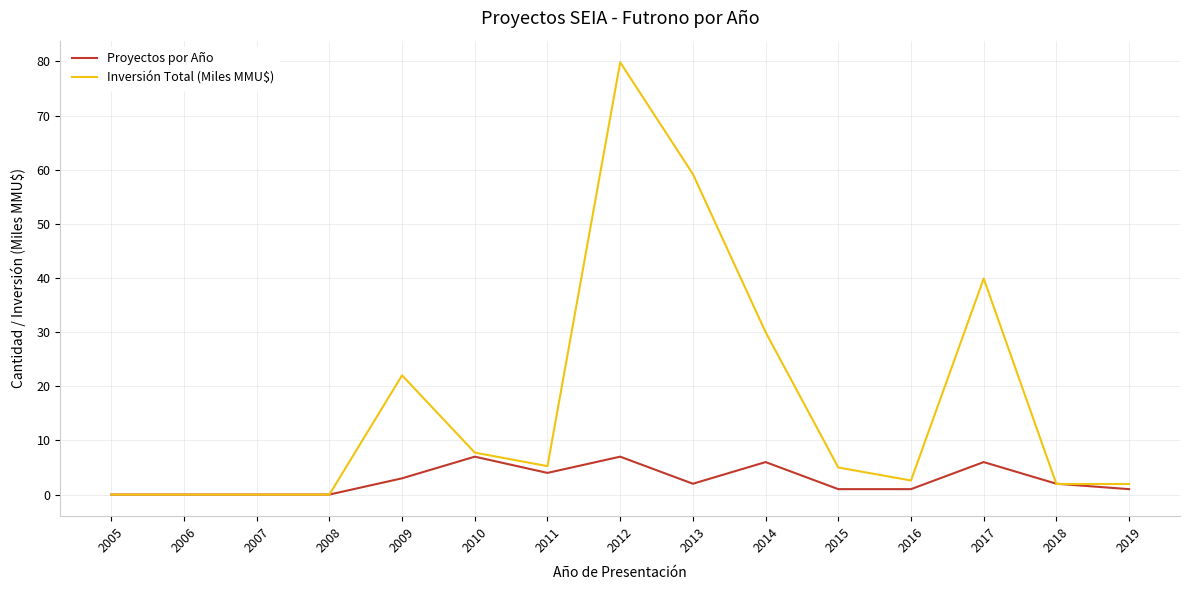

Does the chart have visible grid lines?

Yes